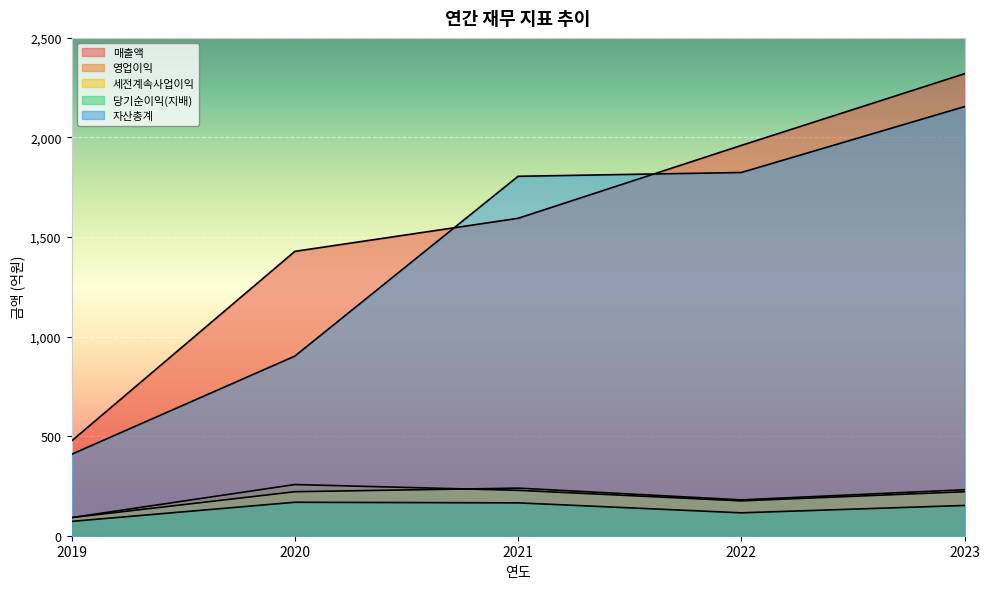

What is the total value across all series at 2019?

1139